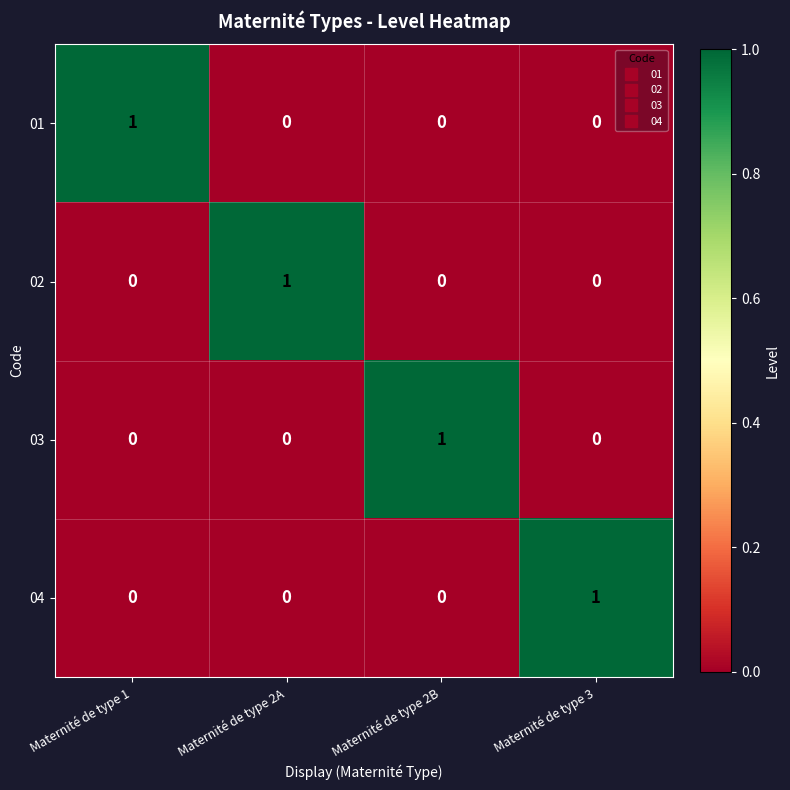

Is the value of 04 at Maternité de type 2B greater than the value of 02 at Maternité de type 2A?

No